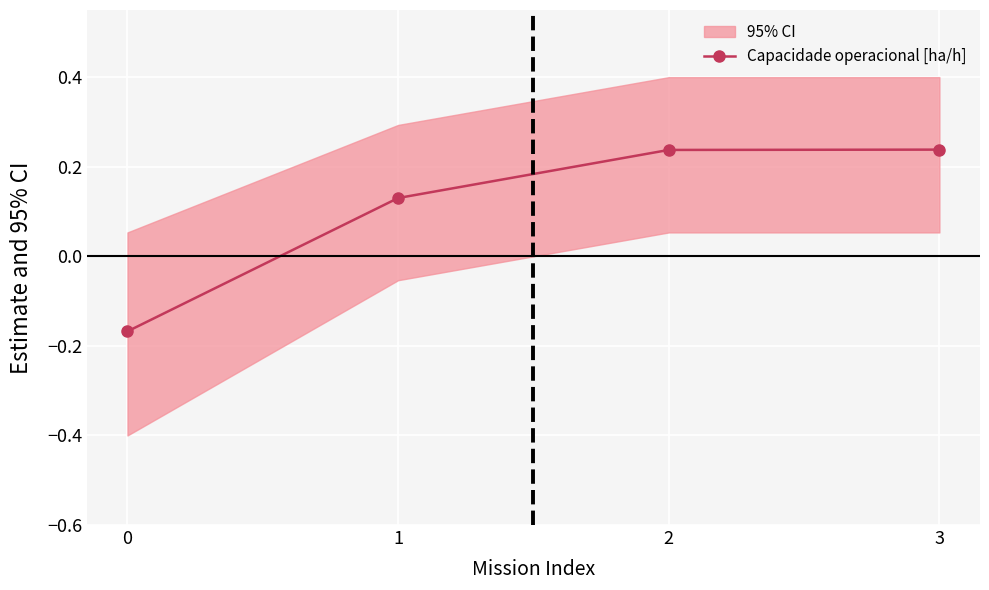

What is the value of the 2nd point from the left?

0.1